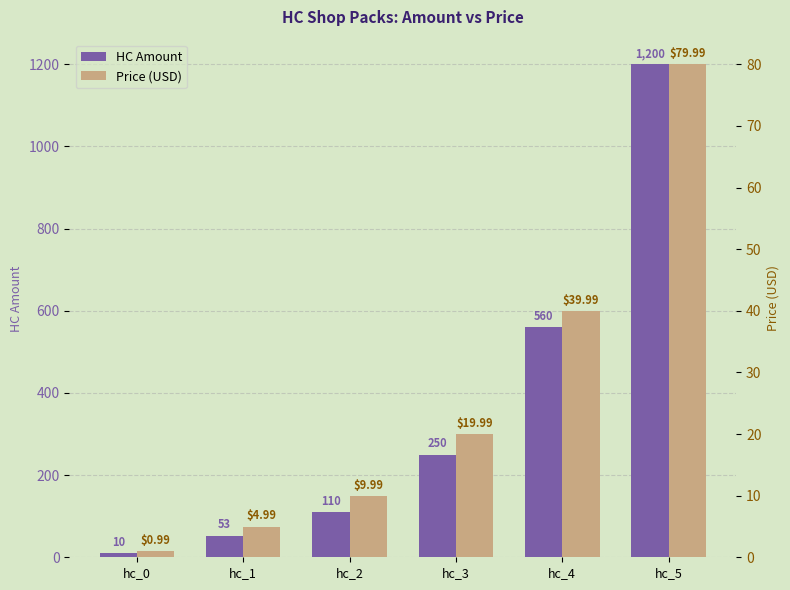

Rank the series by their maximum value, from lowest to highest.

Price (USD), HC Amount